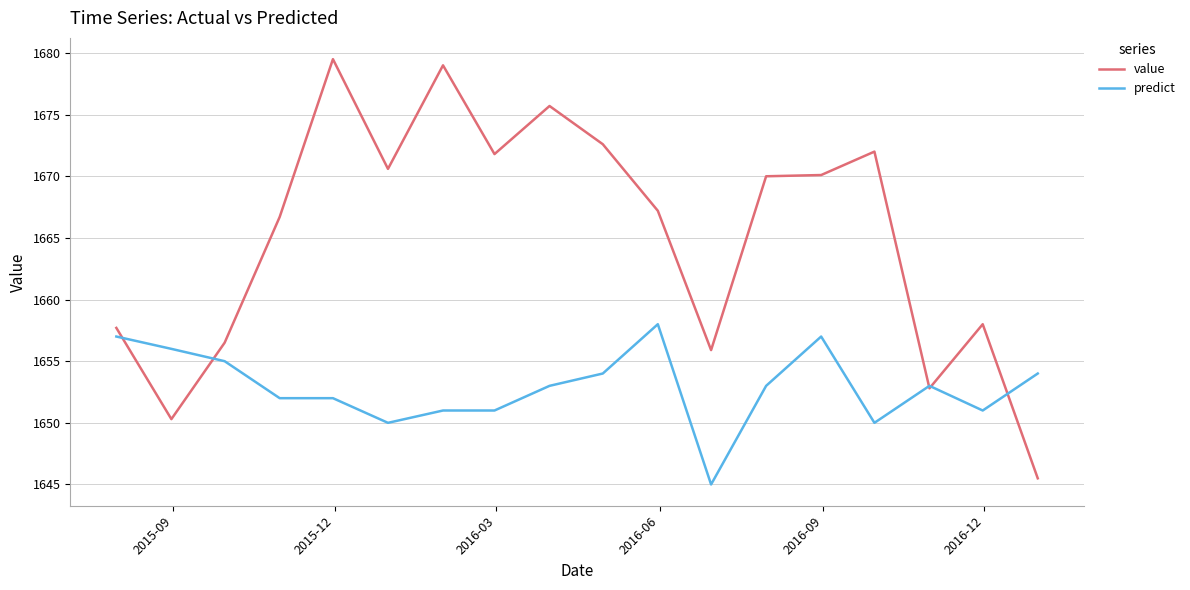

Which series has the largest range (max minus min)?

value